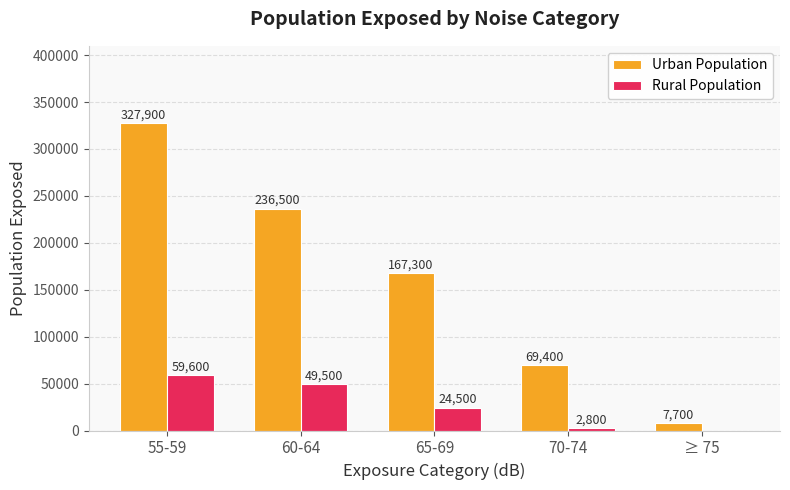

What is the maximum value shown in the chart?

327900